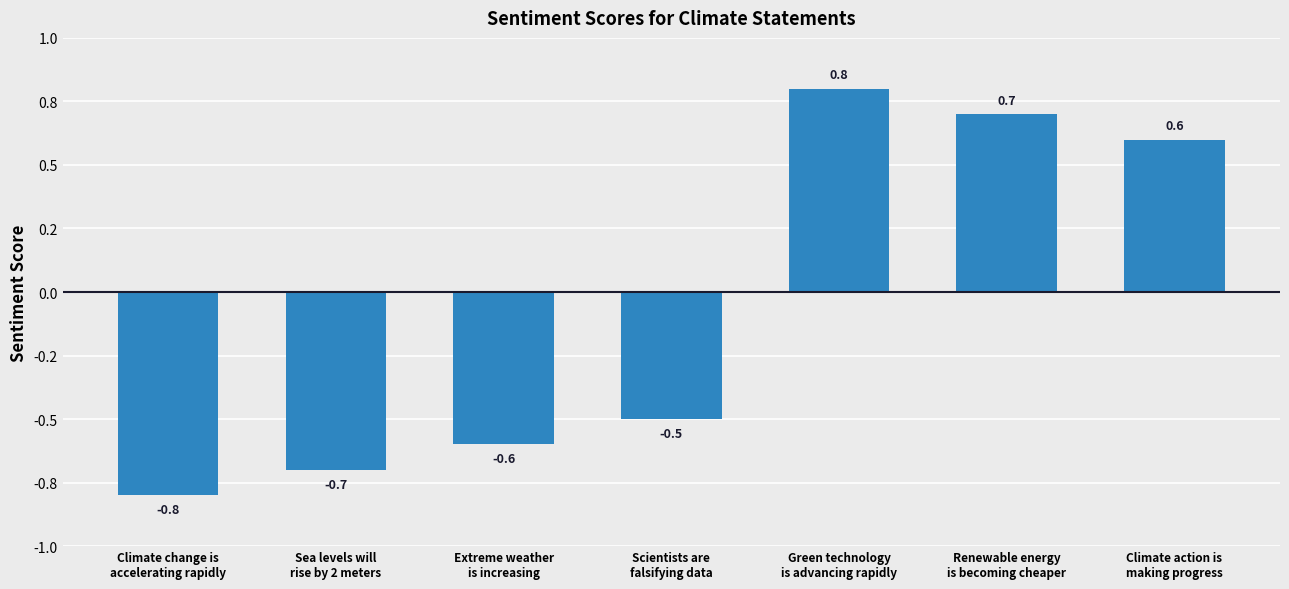

Are the bars horizontal?

No